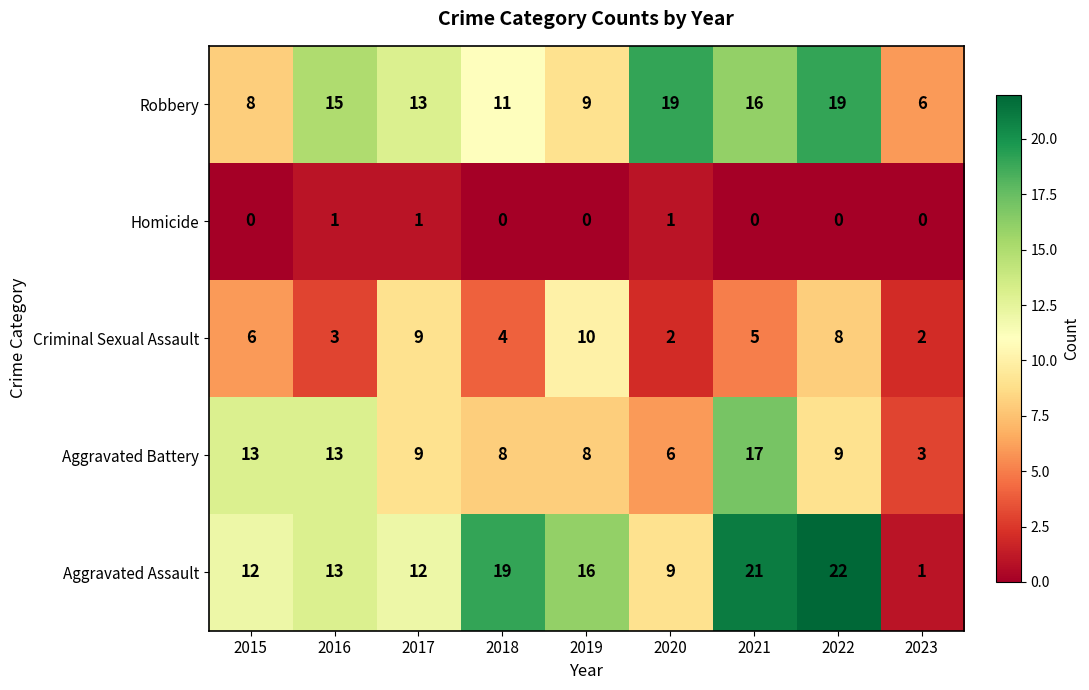

The Aggravated Battery series shows 17 at 2021. True or false?

True